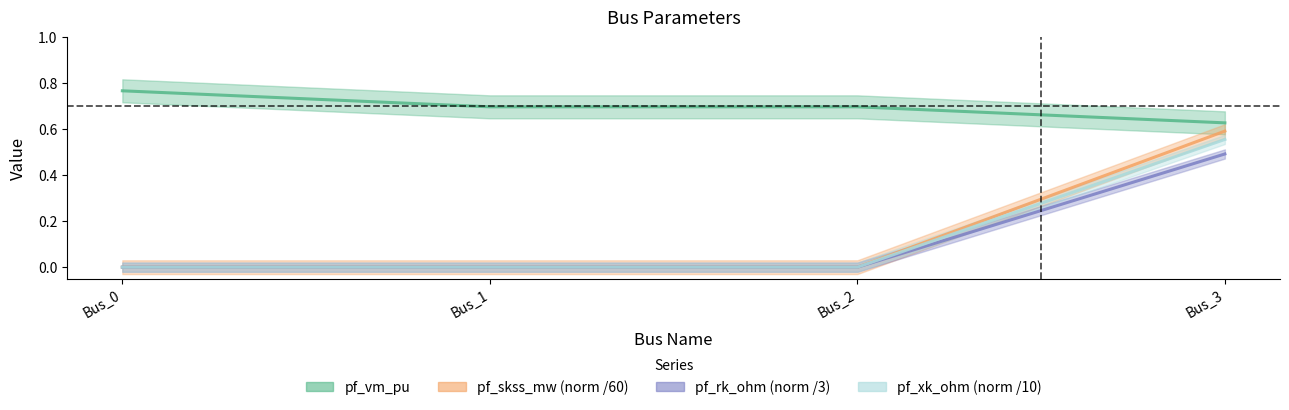

True or false: pf_rk_ohm has more than 1 interior local peaks.

False